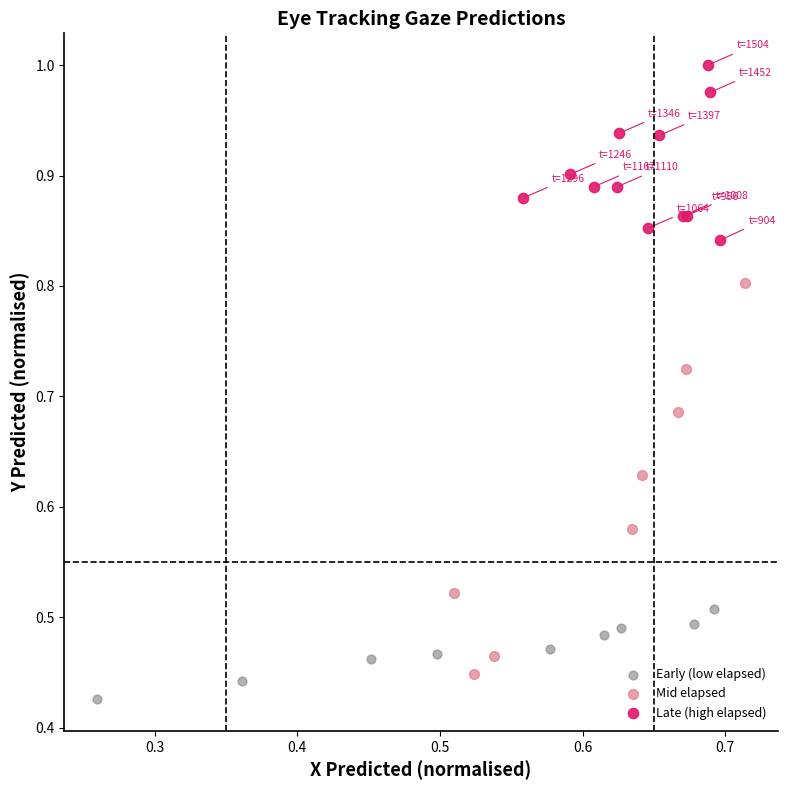

What are all the series names shown in the legend?

Early (low elapsed), Mid elapsed, Late (high elapsed)